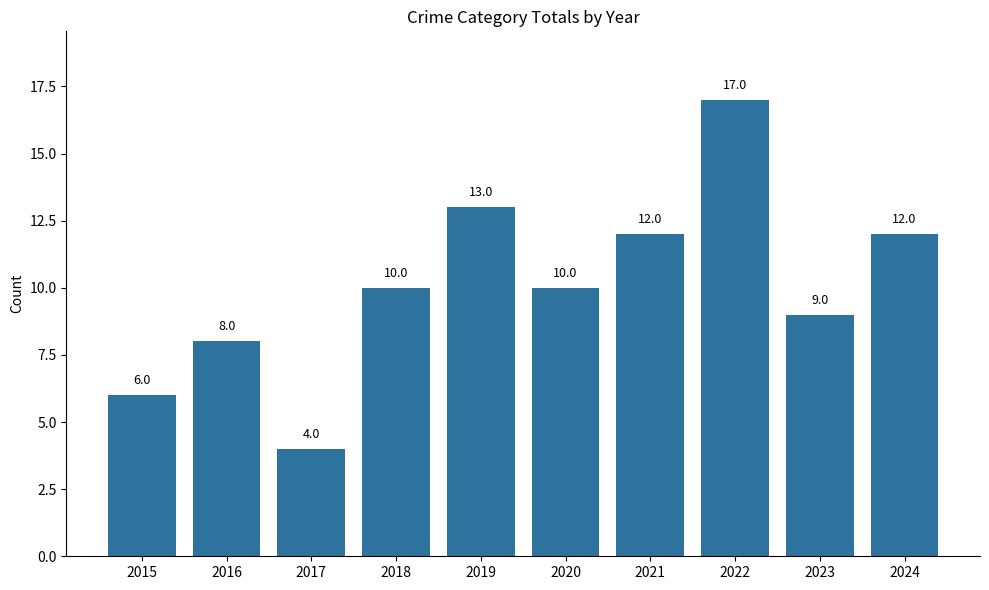

The chart shows a value of 18 at 2020. True or false?

False